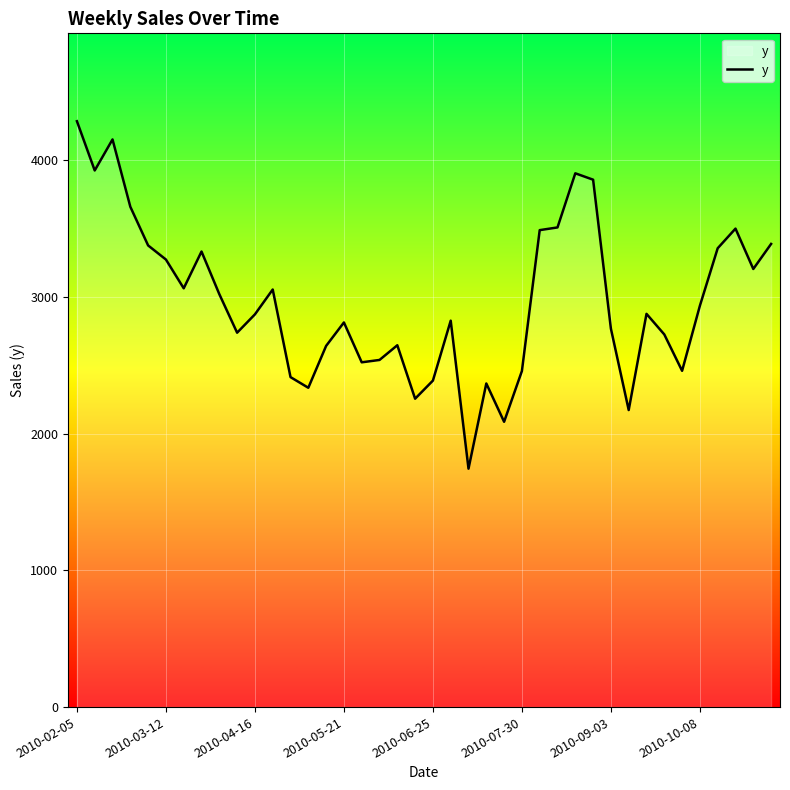

What is the difference between the maximum and minimum values?

2541.5